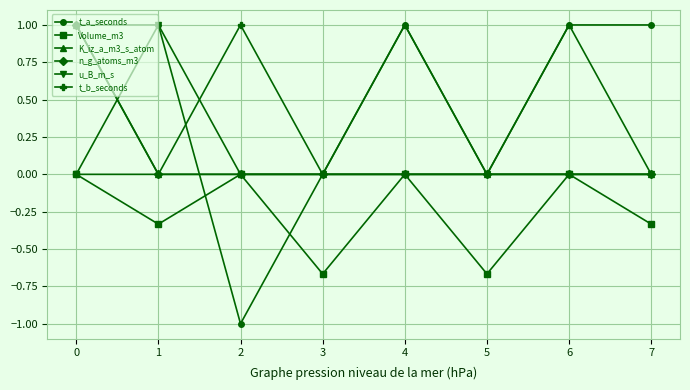

What is the minimum value shown in the chart?

-1.0